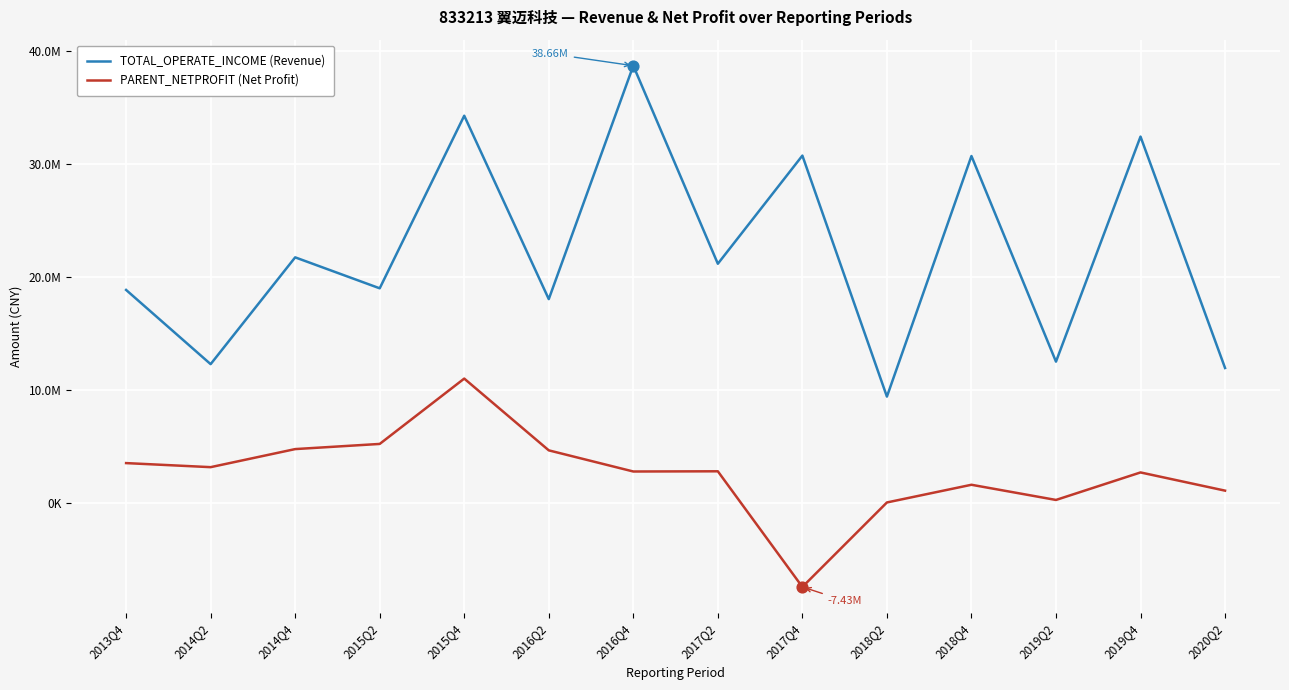

At how many categories does at least one series exceed 32577548?

2